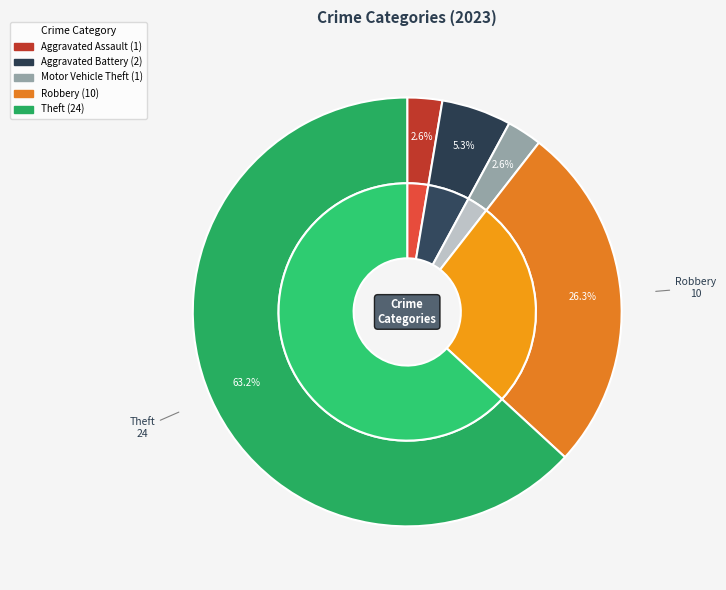

What portion of the pie excludes Robbery?

73.7%